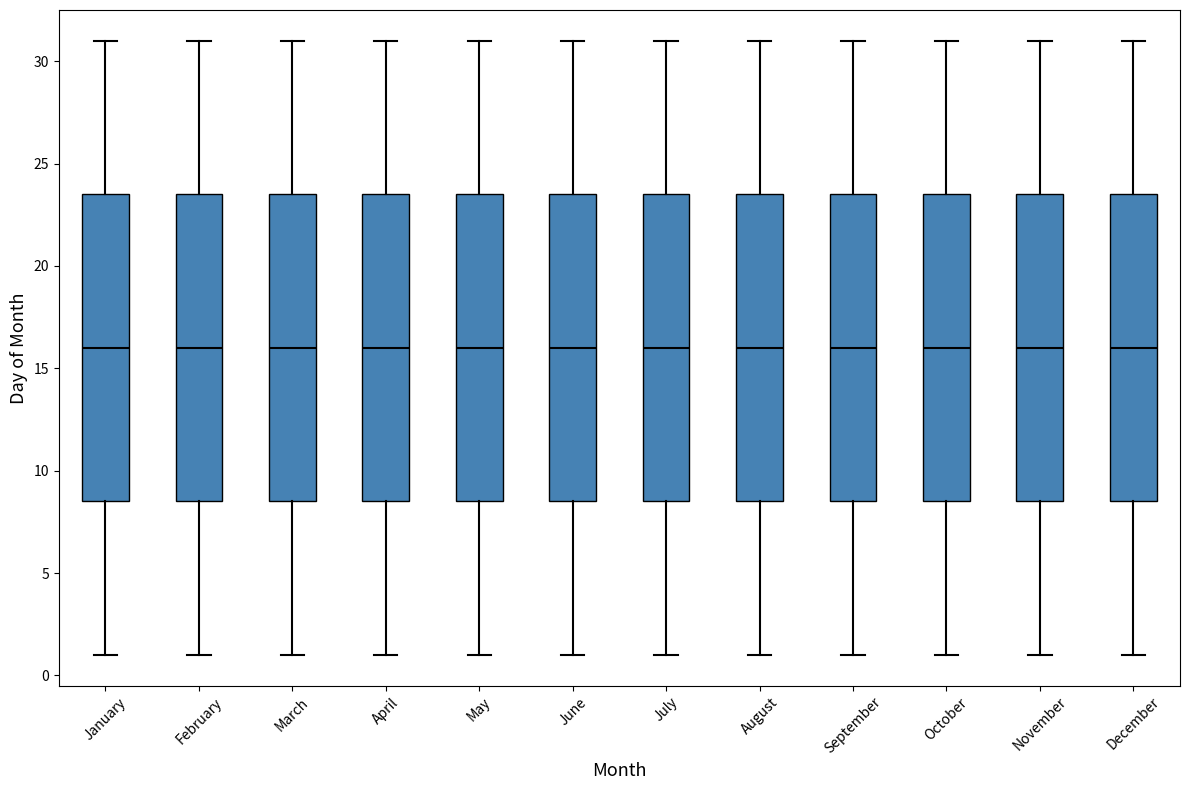

Where does the upper whisker of the box for May end on the y-axis? The values are not printed on the chart, so give them approximately, as read against the axis.

31.0